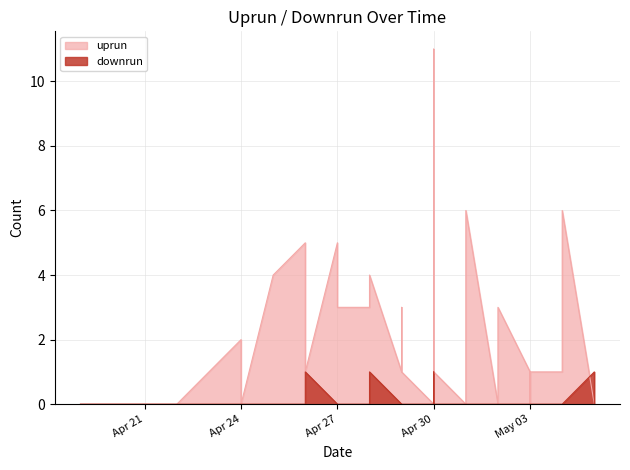

Which label corresponds to the smallest value in the chart?

2024-04-19